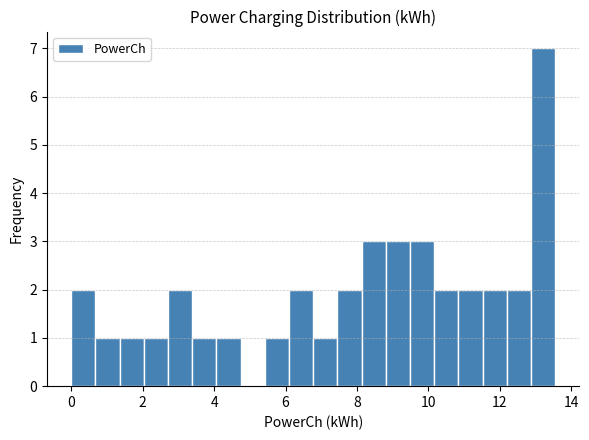

Read against the x-axis, roughly where is the centre of the tallest bar?

13.2